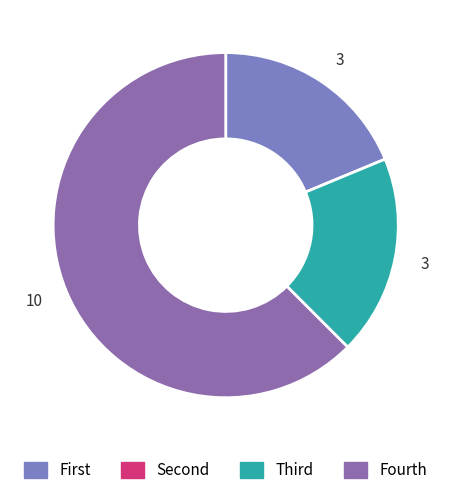

How many slices are in this pie chart?

3